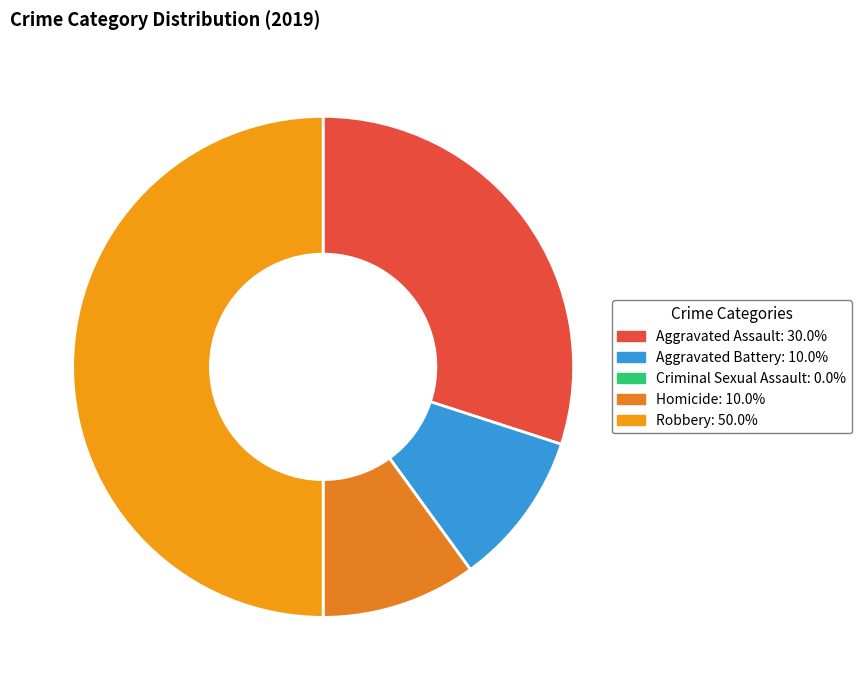

To the nearest percent, what is the combined percentage of Homicide and Criminal Sexual Assault?

10%